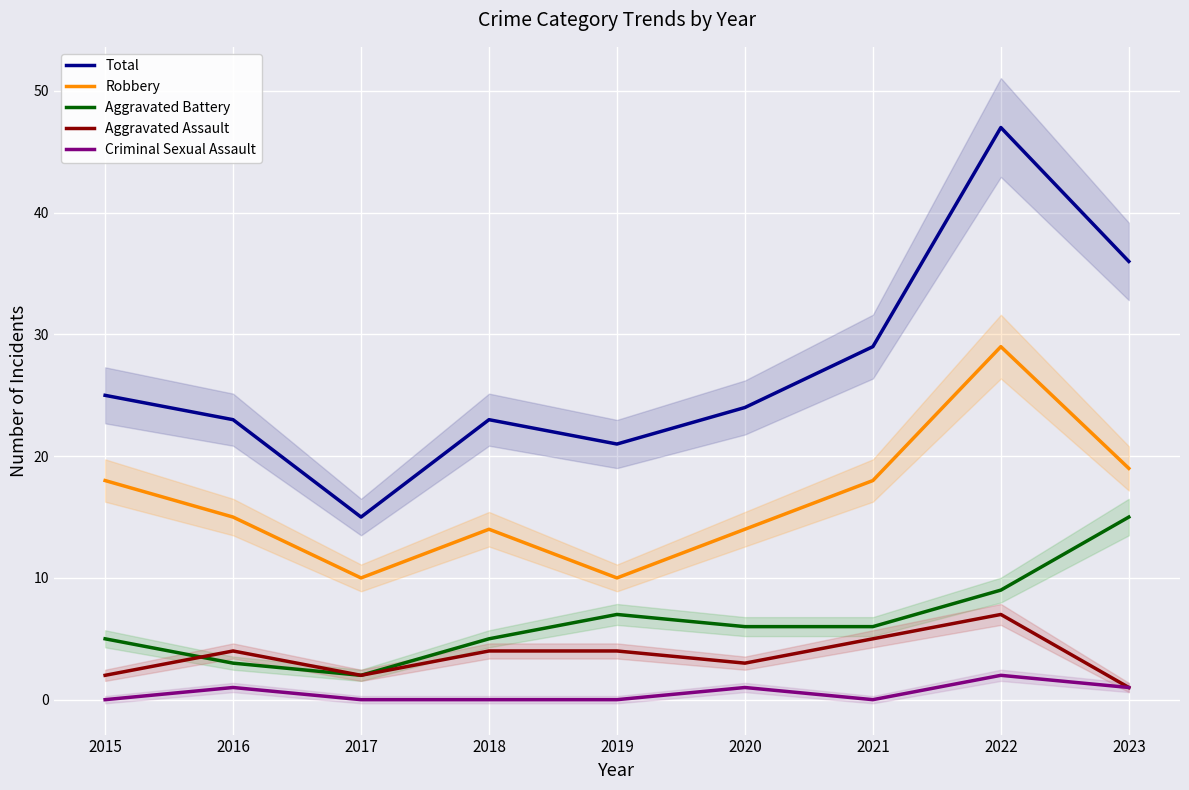

At which category is the sum across all series the highest?

2022